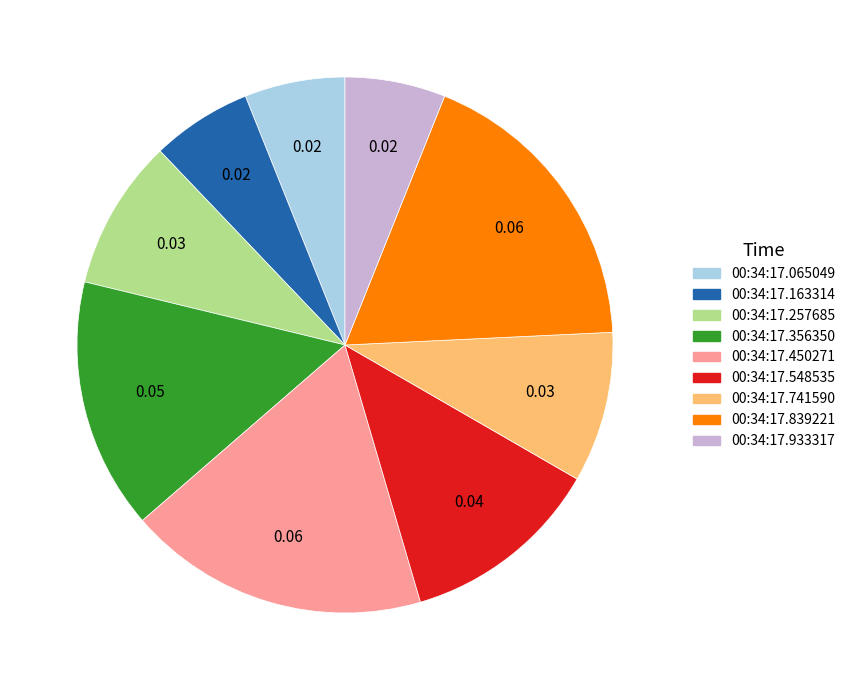

Between 00:34:17.163314 and 00:34:17.450271, which is larger?

00:34:17.450271